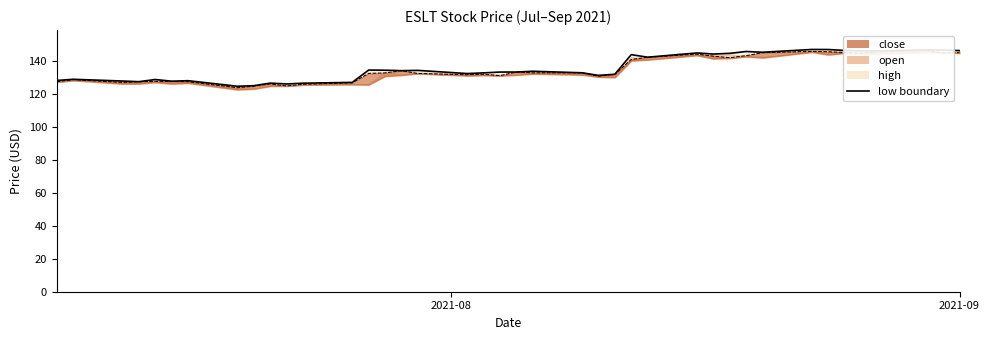

Does the chart display data point markers on the line(s)?

No